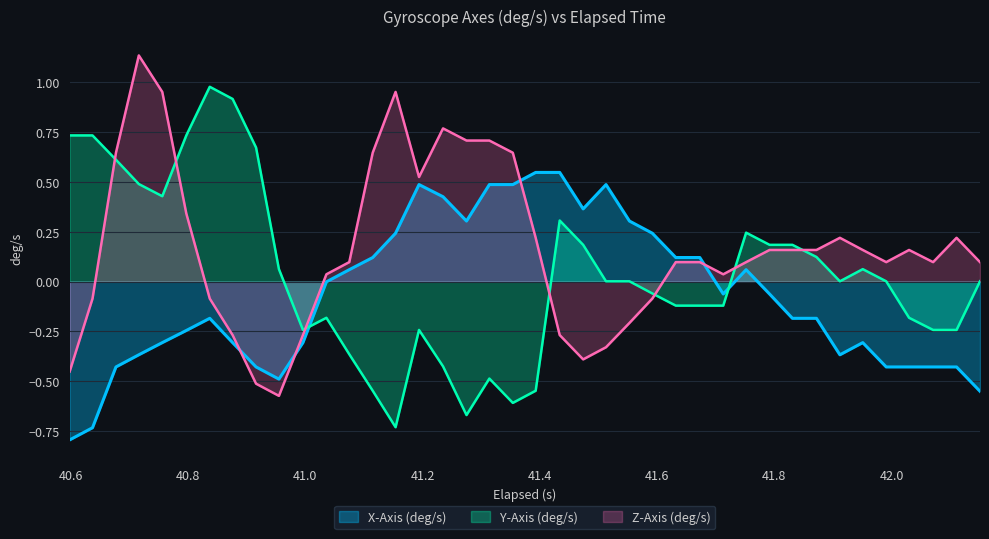

Which series has the largest total across all categories?

Z-Axis (deg/s)